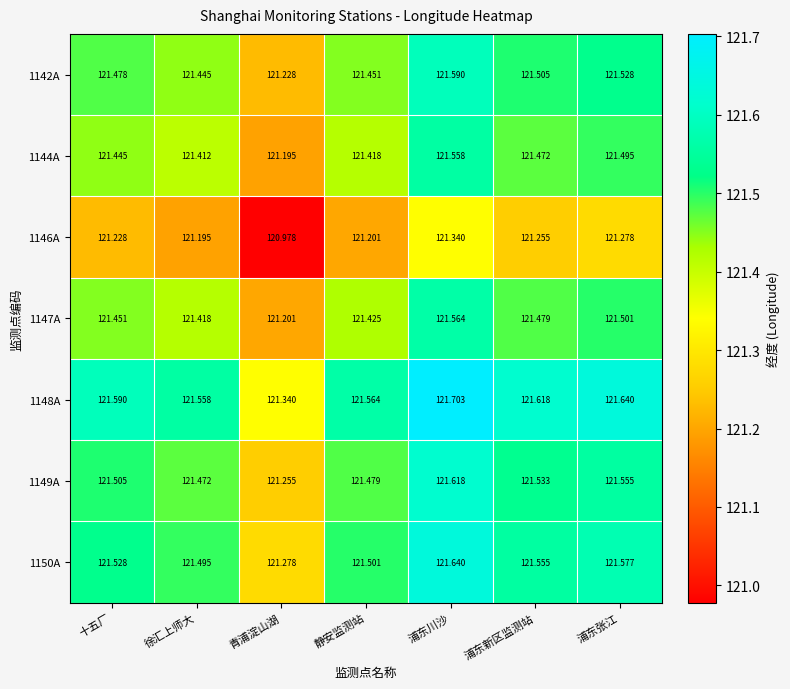

Which category has the lowest value across all series?

青浦淀山湖